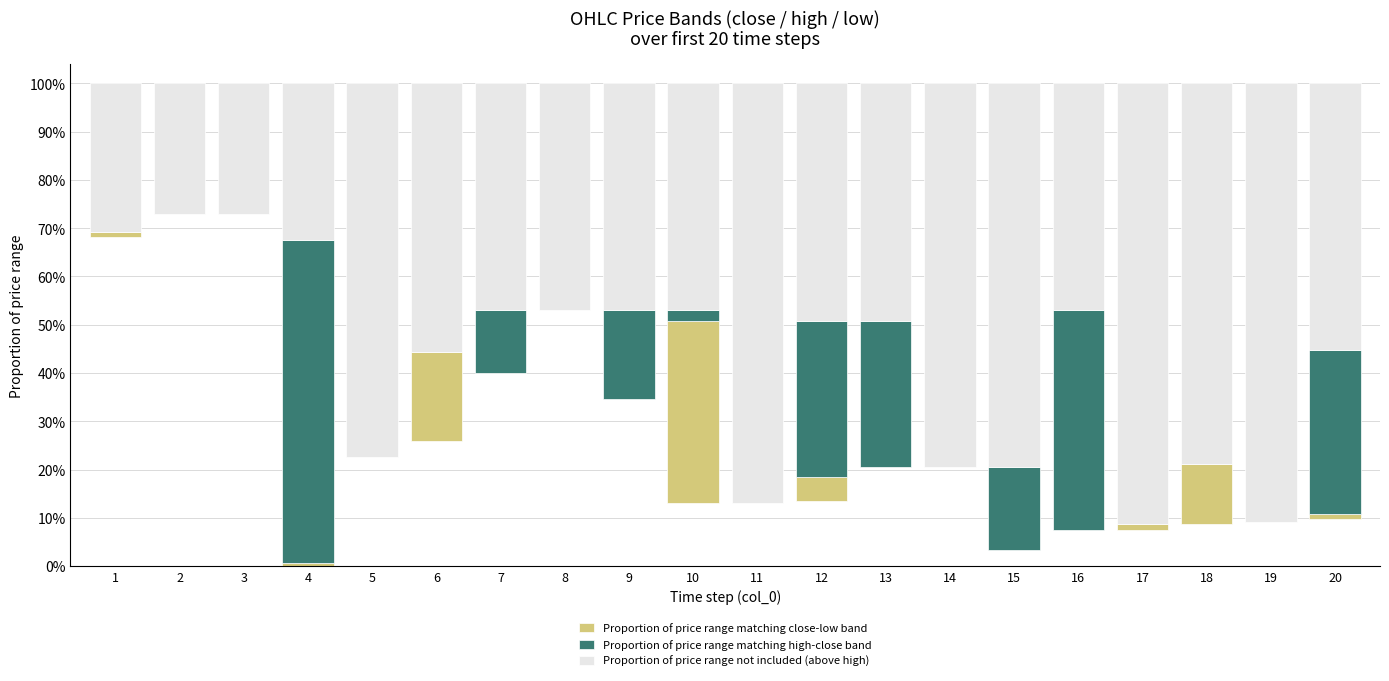

What is the difference between the maximum and minimum values in the Proportion of price range not included (above high) series?

0.6